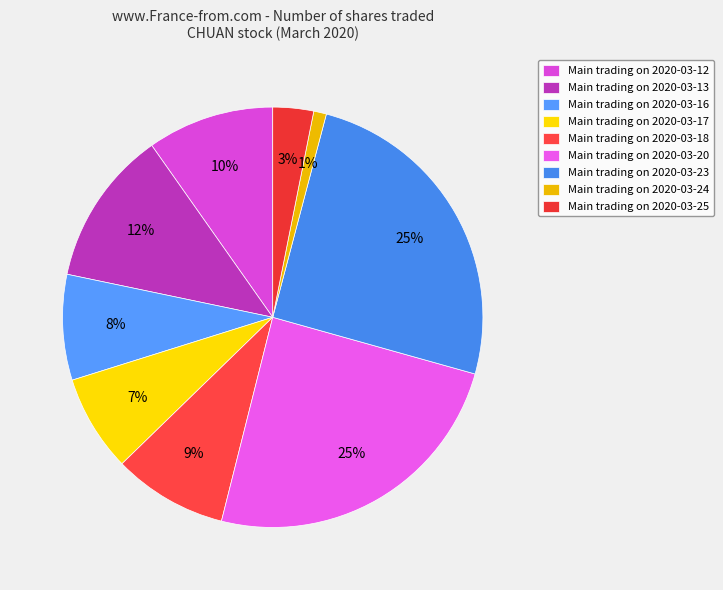

Which category has the biggest portion of the pie?

2020-03-23